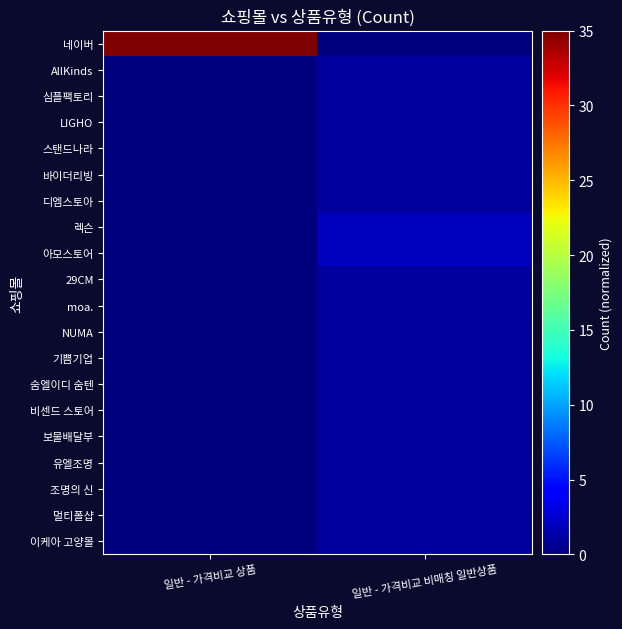

What is the greatest value displayed?

35